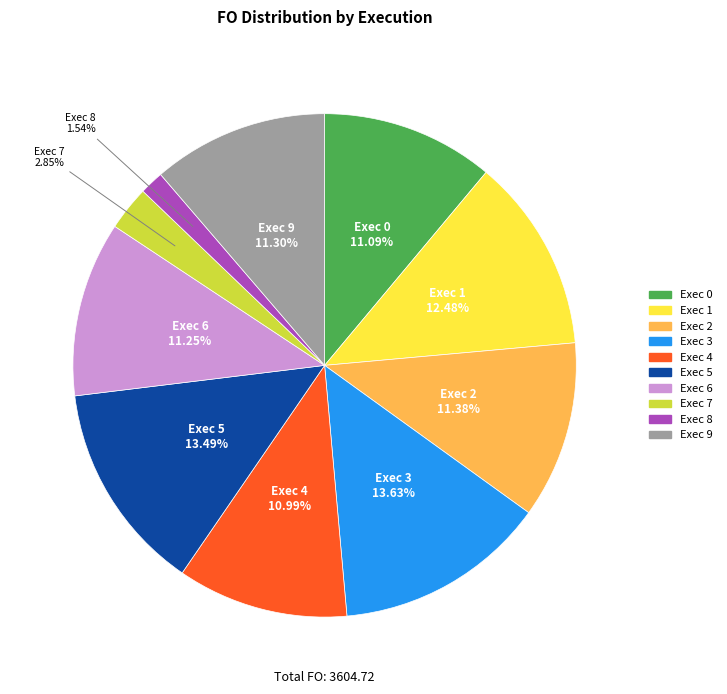

Count the number of slices in the pie.

10